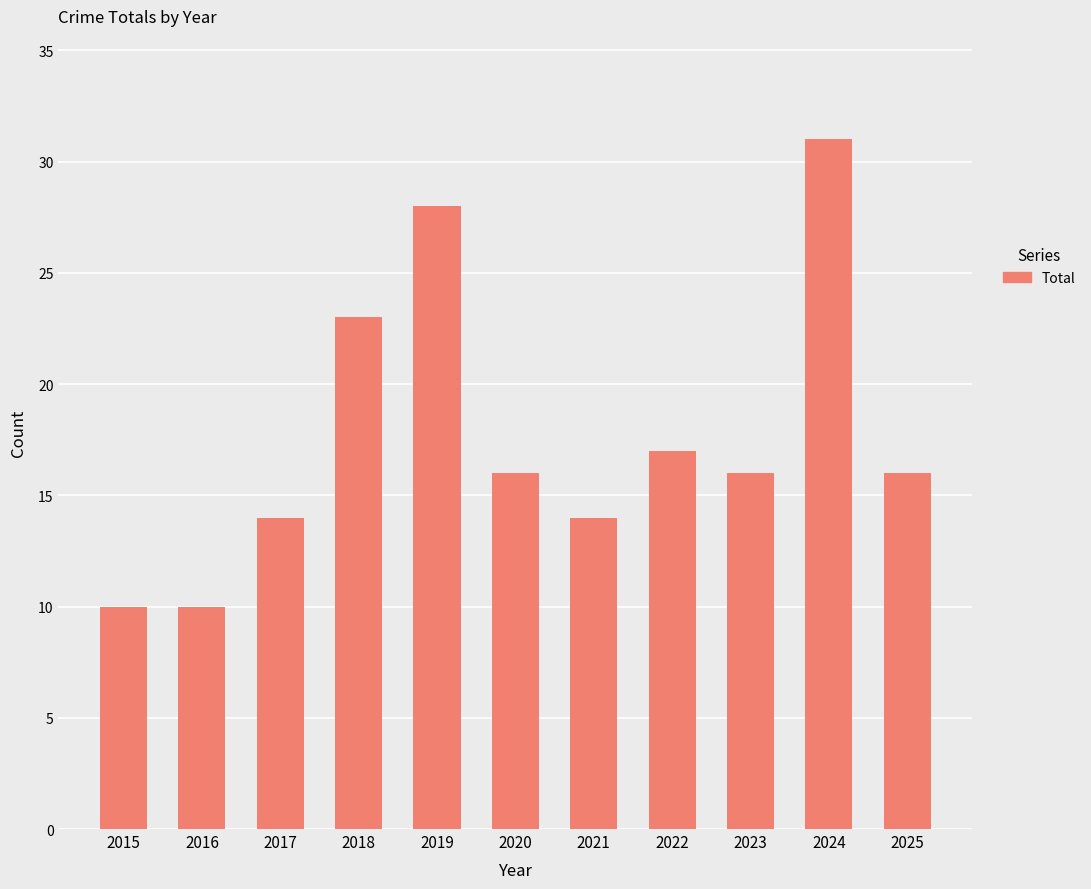

What is the sum of the values at 2017 and 2015?

24